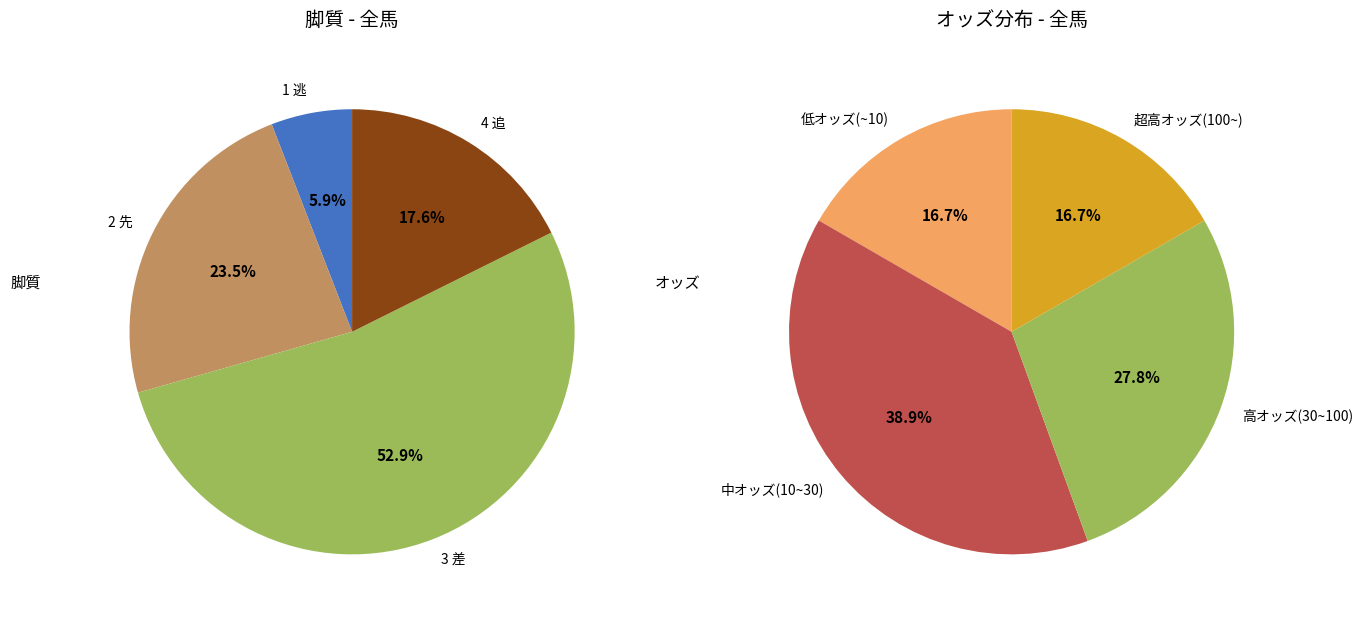

Which category has the smallest portion of the pie?

1 逃